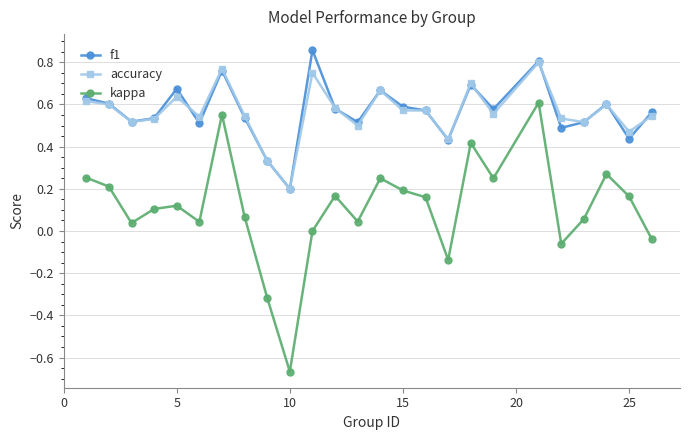

True or false: f1 and kappa cross at least once.

False